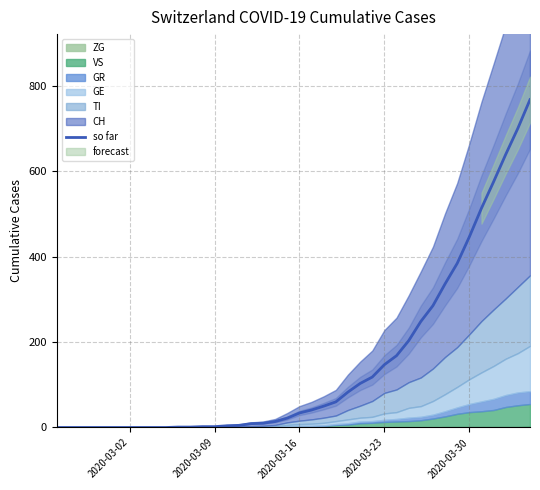

What is the maximum value for so far?

767